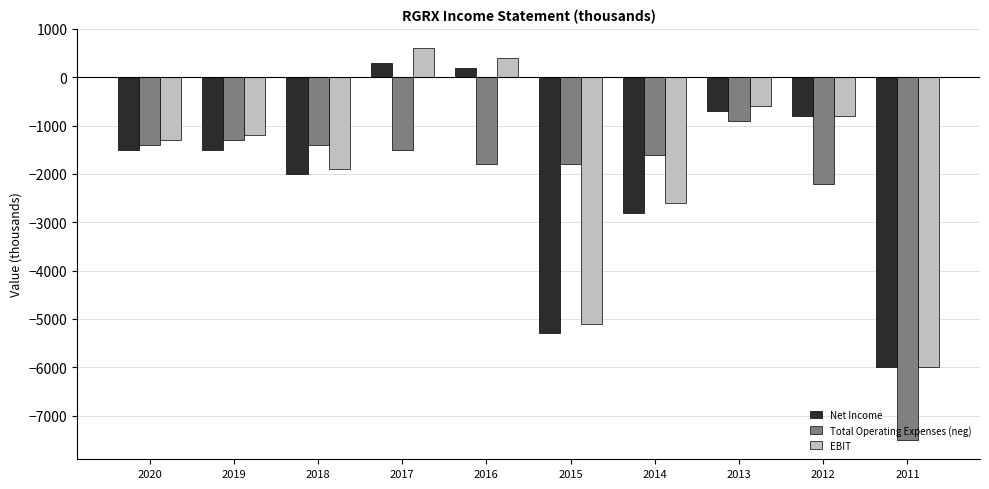

Reading left to right, extract all data points from this chart.

Net Income: 2020=-1500	2019=-1500	2018=-2000	2017=300	2016=200	2015=-5300	2014=-2800	2013=-700	2012=-800	2011=-6000
Total Operating Expenses (neg): 2020=-1400	2019=-1300	2018=-1400	2017=-1500	2016=-1800	2015=-1800	2014=-1600	2013=-900	2012=-2200	2011=-7500
EBIT: 2020=-1300	2019=-1200	2018=-1900	2017=600	2016=400	2015=-5100	2014=-2600	2013=-600	2012=-800	2011=-6000